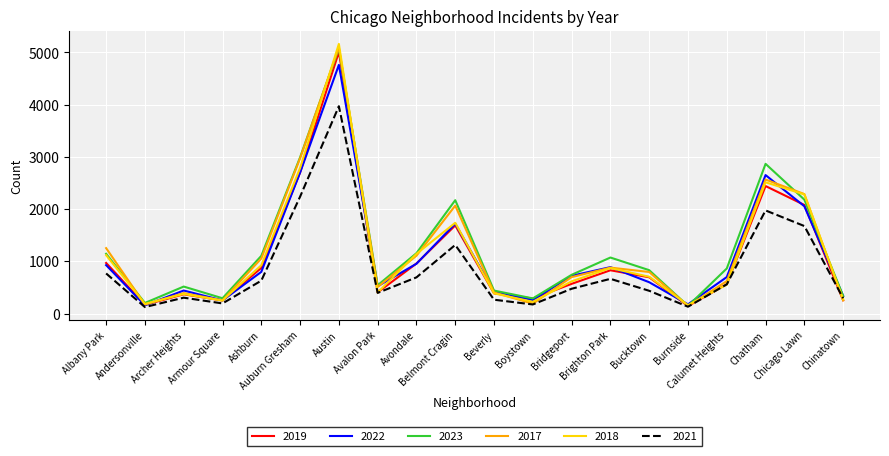

What is the lowest value of the 2022 series?

157